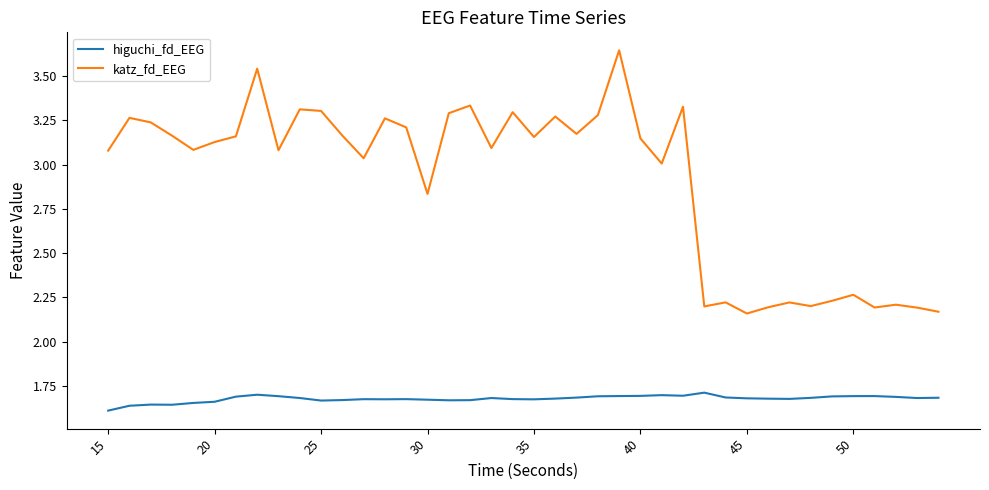

Rank the series by their average value, from highest to lowest.

katz_fd_EEG, higuchi_fd_EEG